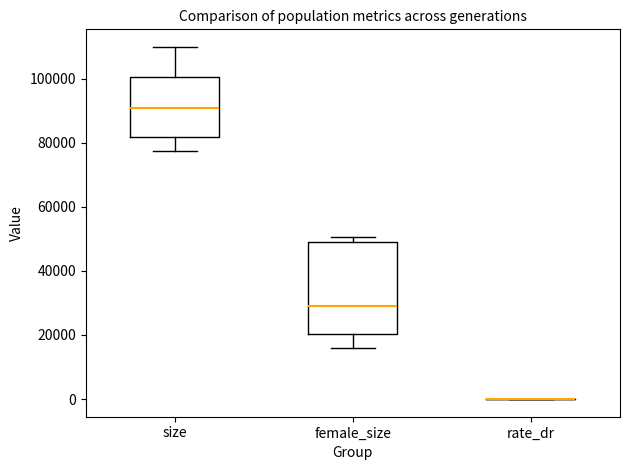

Reading left to right, read every box against the y-axis: the position of its median line, the range the box covers, and the ends of its whiskers. The values are not printed on the chart, so give them approximately, as read against the axis.

size: median 90000, box 82000 to 100000, whiskers 78000 to 110000
female_size: median 30000, box 20000 to 50000, whiskers 16000 to 50000 (just above the box's upper edge)
rate_dr: box collapsed to a line at 0, whiskers 0 to 0